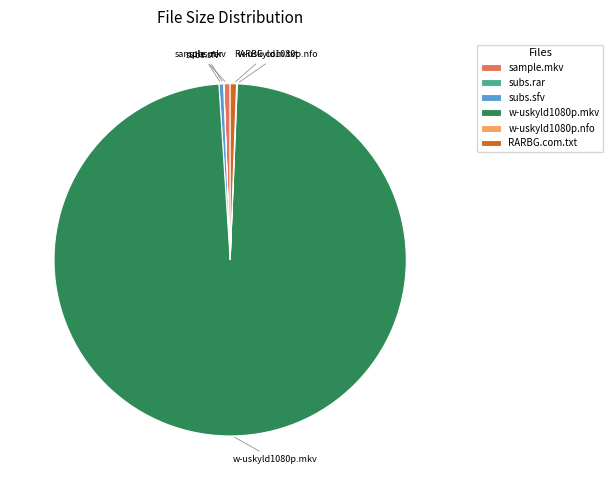

Is it true that RARBG.com.txt is 11% of the pie?

False